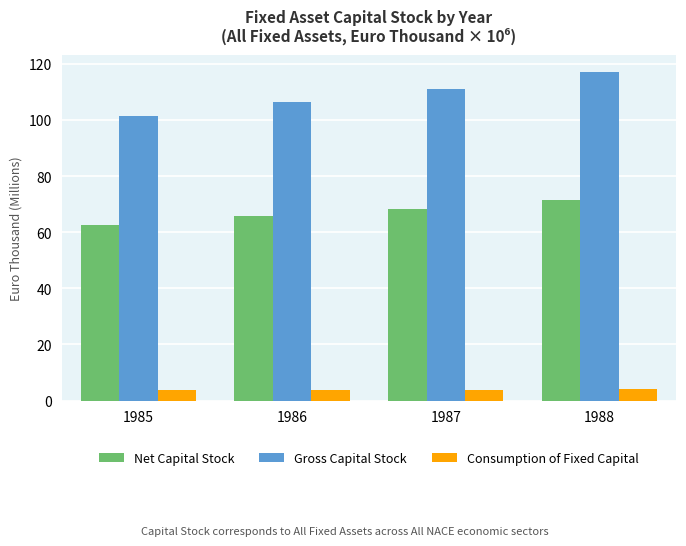

What are all the series names shown in the legend?

Net Capital Stock, Gross Capital Stock, Consumption of Fixed Capital